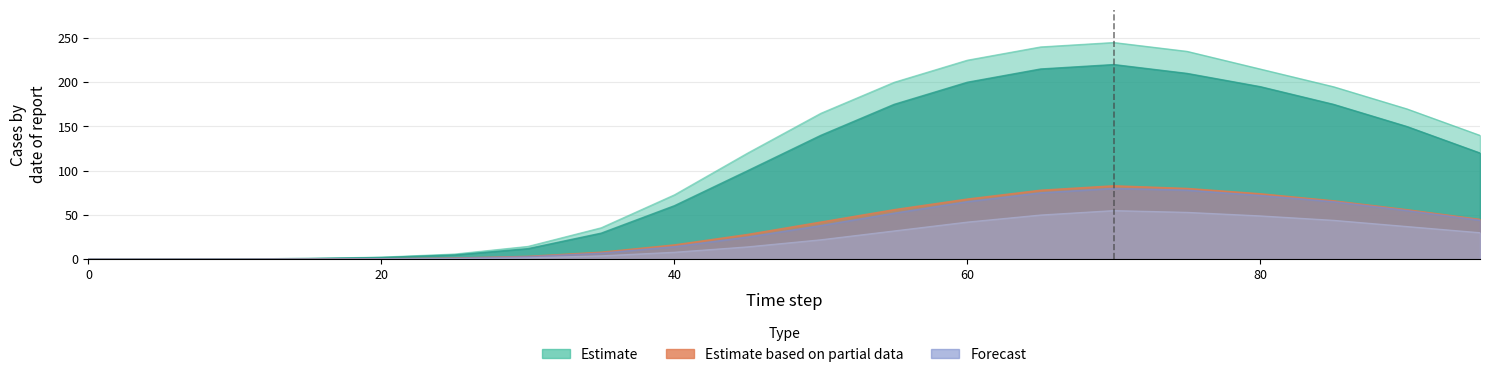

True or false: col_8 and col_3 cross at least once.

False